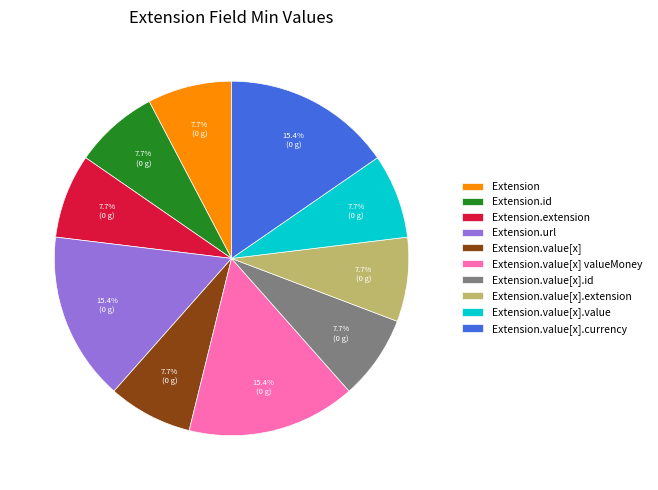

How much of the chart is everything except Extension.id?

92.3%